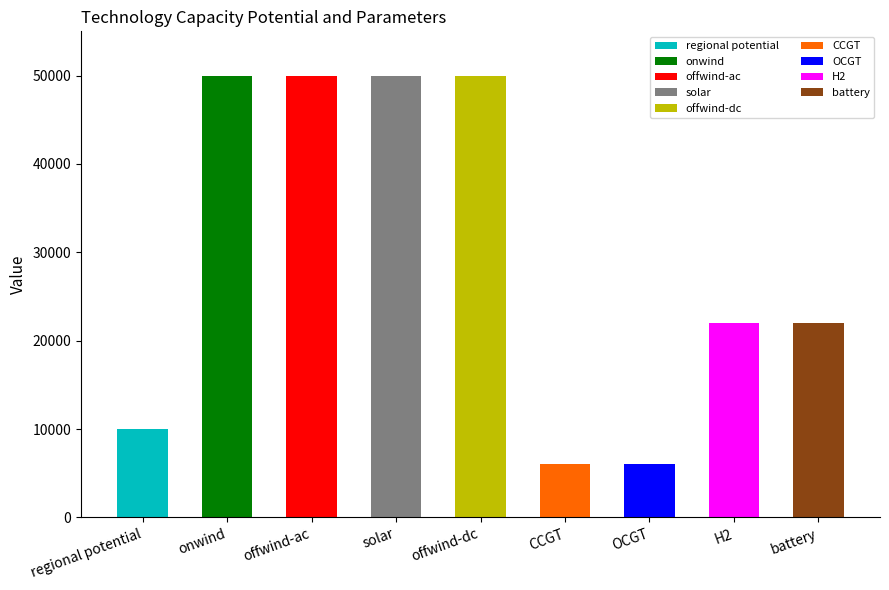

Rank the categories by value from lowest to highest.

CCGT, OCGT, regional potential, H2, battery, onwind, offwind-ac, solar, offwind-dc